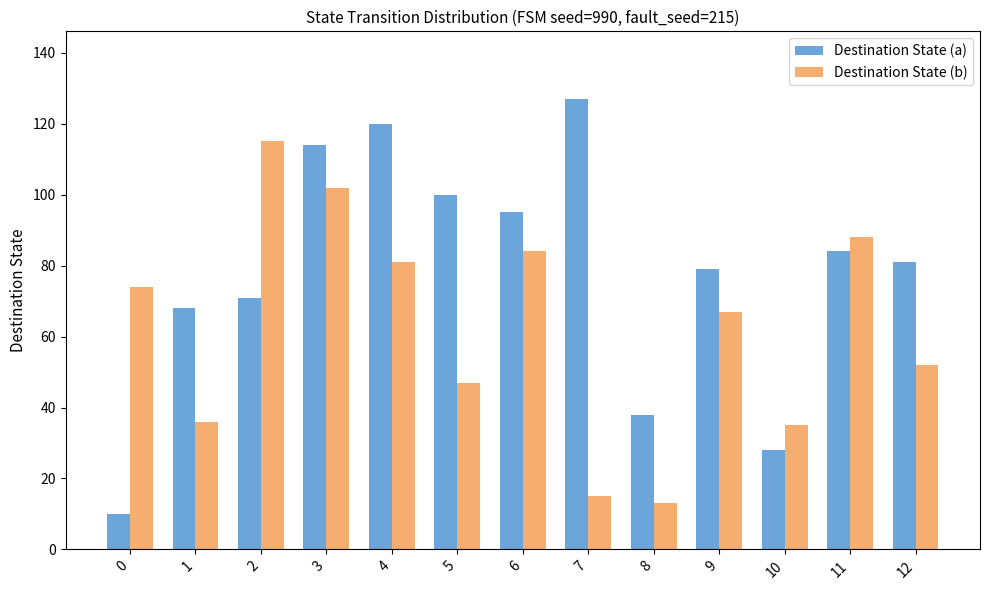

Is the value of Destination State (a) at 4 greater than the value of Destination State (b) at 5?

Yes